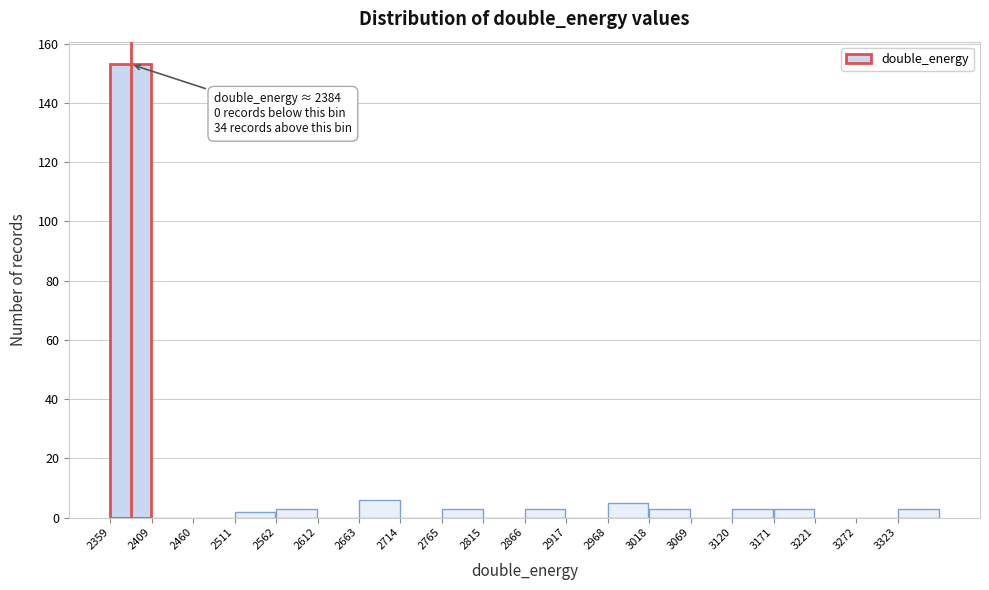

Over which range of the x-axis is the bar tallest?

2360 to 2410